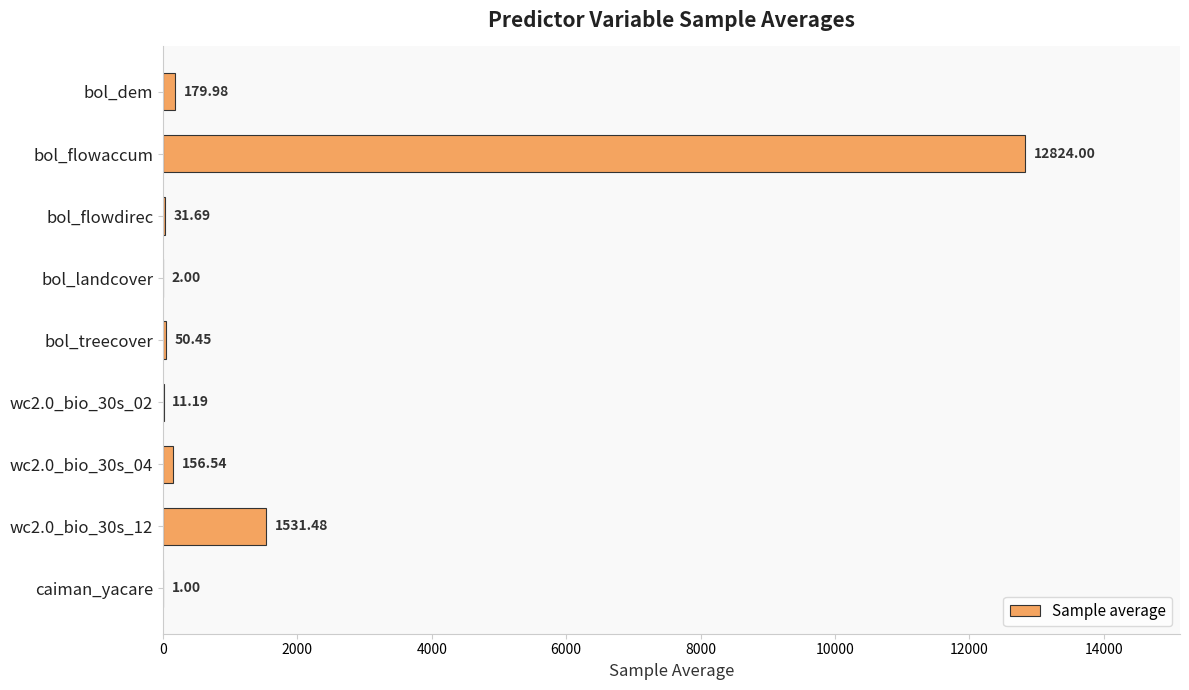

What is the maximum value shown in the chart?

12824.0